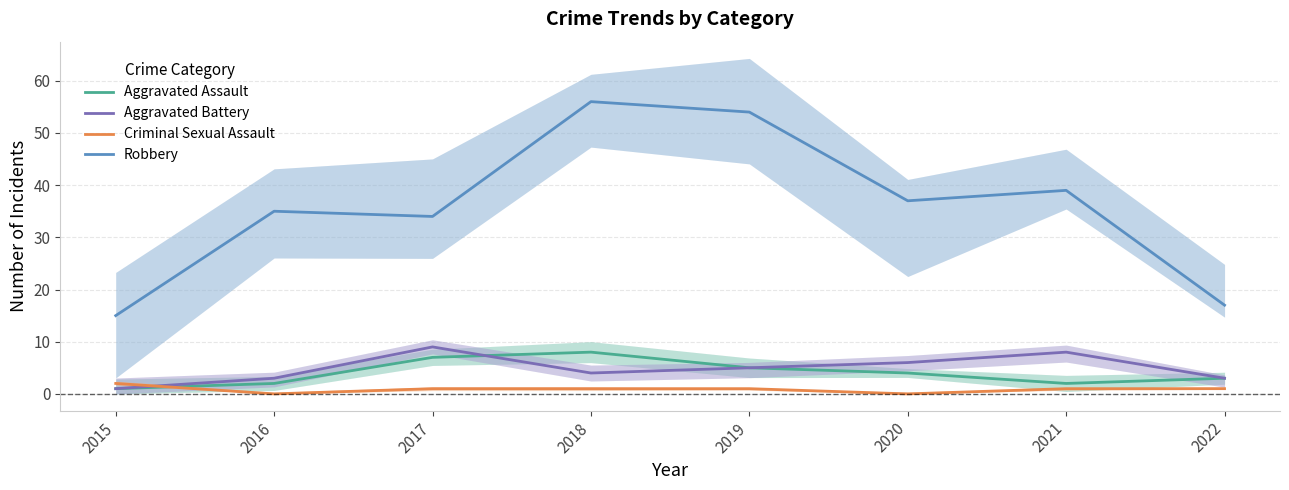

True or false: Aggravated Battery and Robbery cross at least once.

False